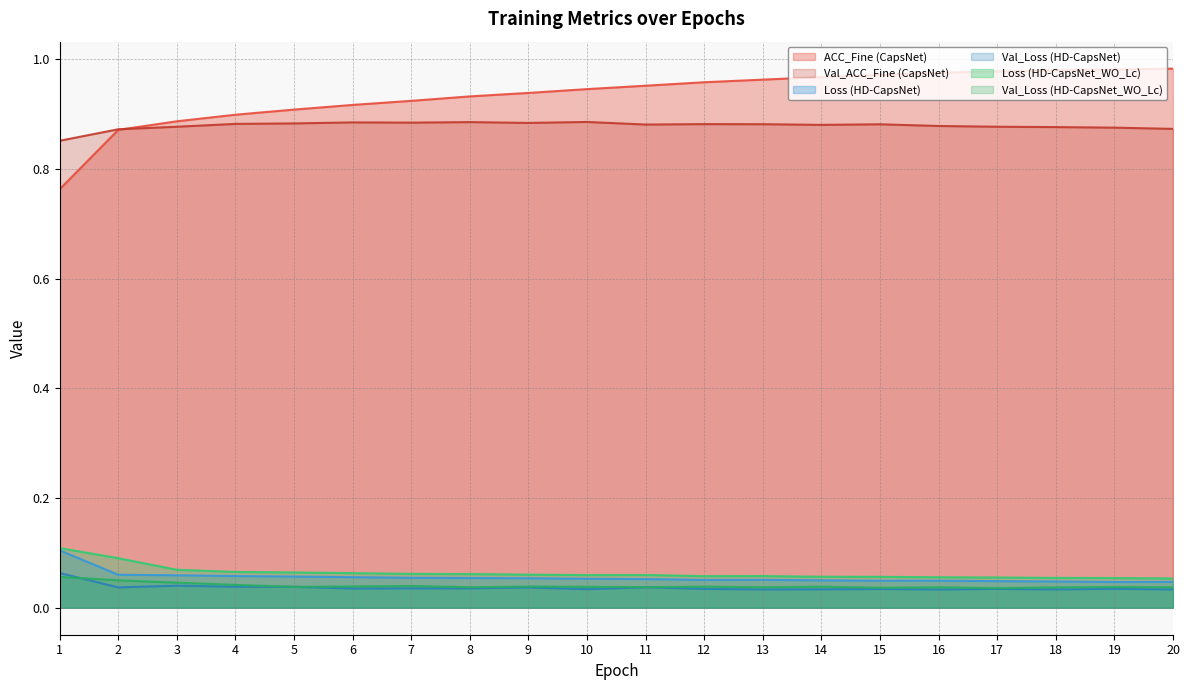

What is the total value across all series at 17?

2.0